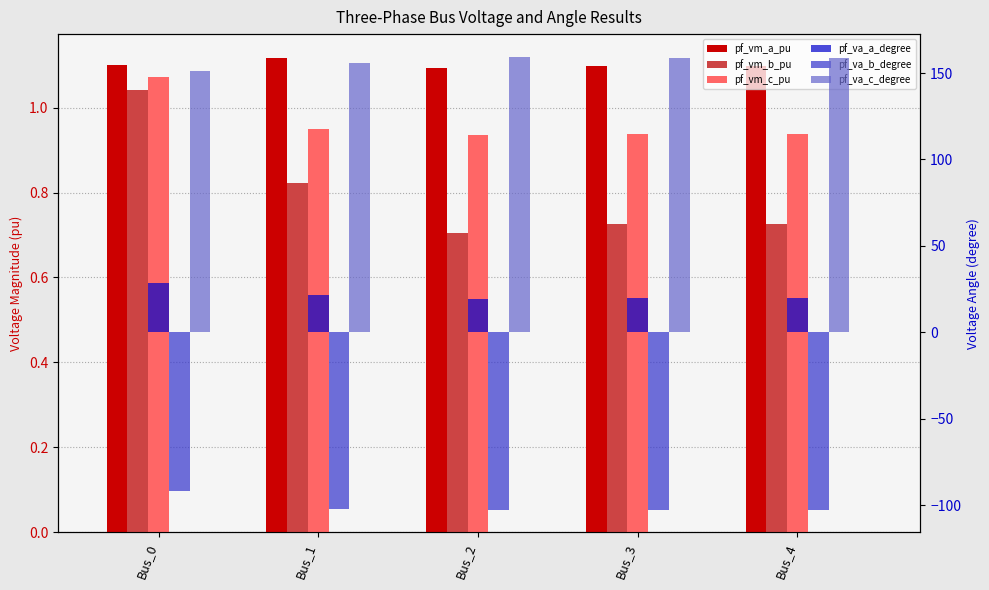

What is the difference between the second highest and second lowest values in the pf_vm_b_pu series?

0.1